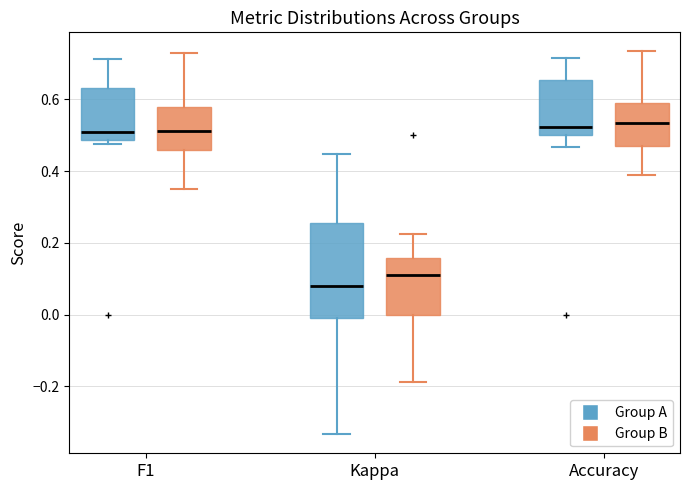

Which box is the tallest, from its lower edge to its upper edge?

Kappa (Group A)